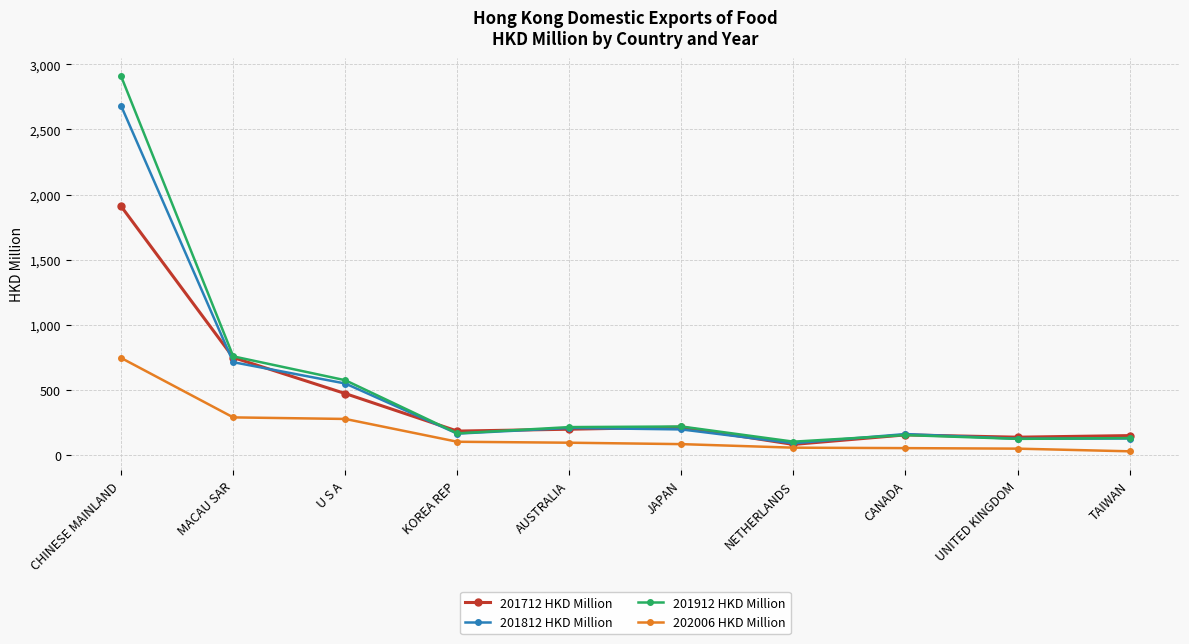

What is the sum of all 201712 HKD Million values?

4240.8